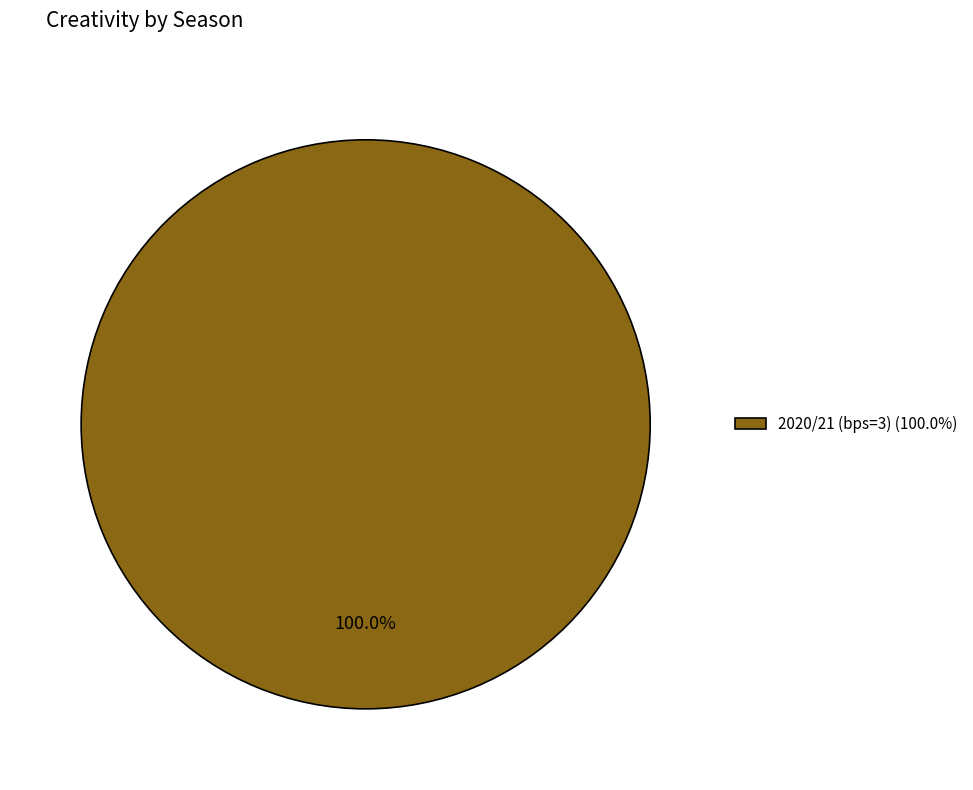

Rank the categories by value from highest to lowest.

2020/21 (bps=3) (100.0%)